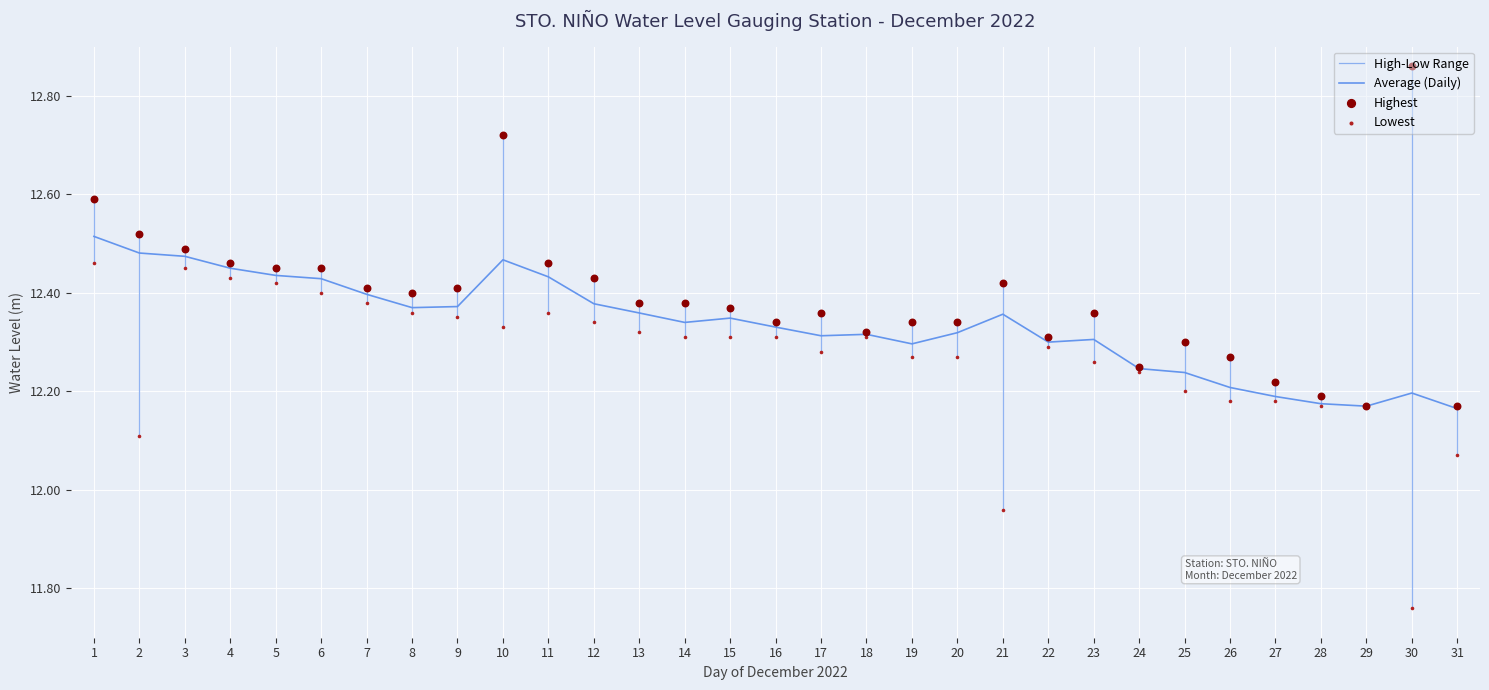

Which series contains the highest Y value?

Highest